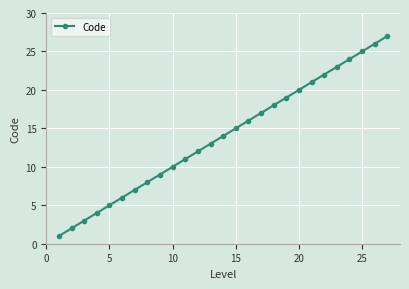

True or false: the data has more than 0 interior local peaks.

False